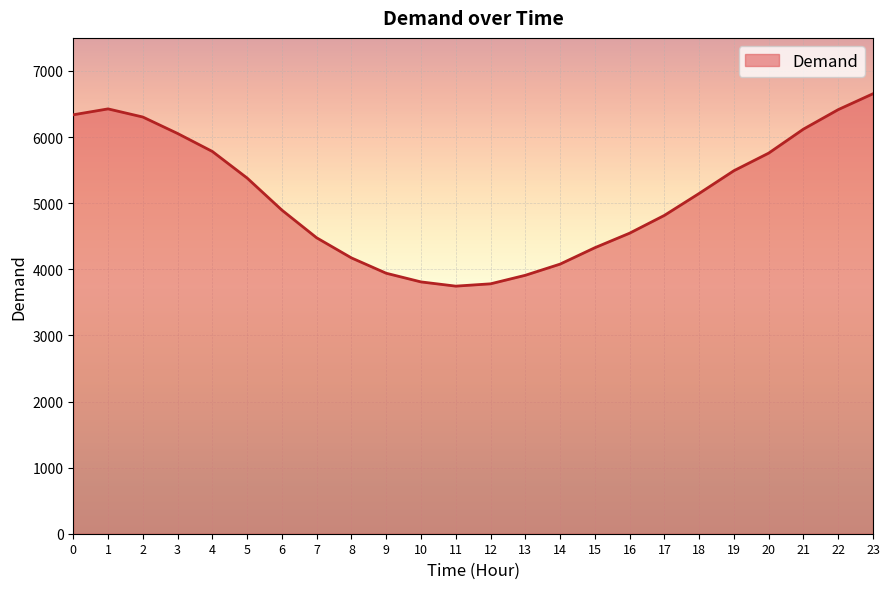

What is the maximum value shown in the chart?

6655